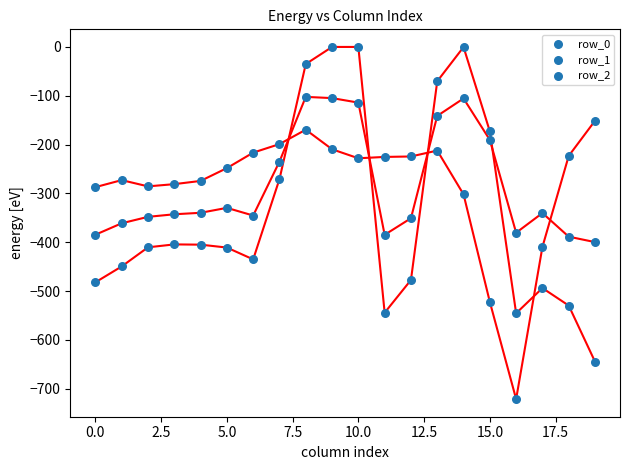

Which series reaches the minimum Y coordinate?

row_2